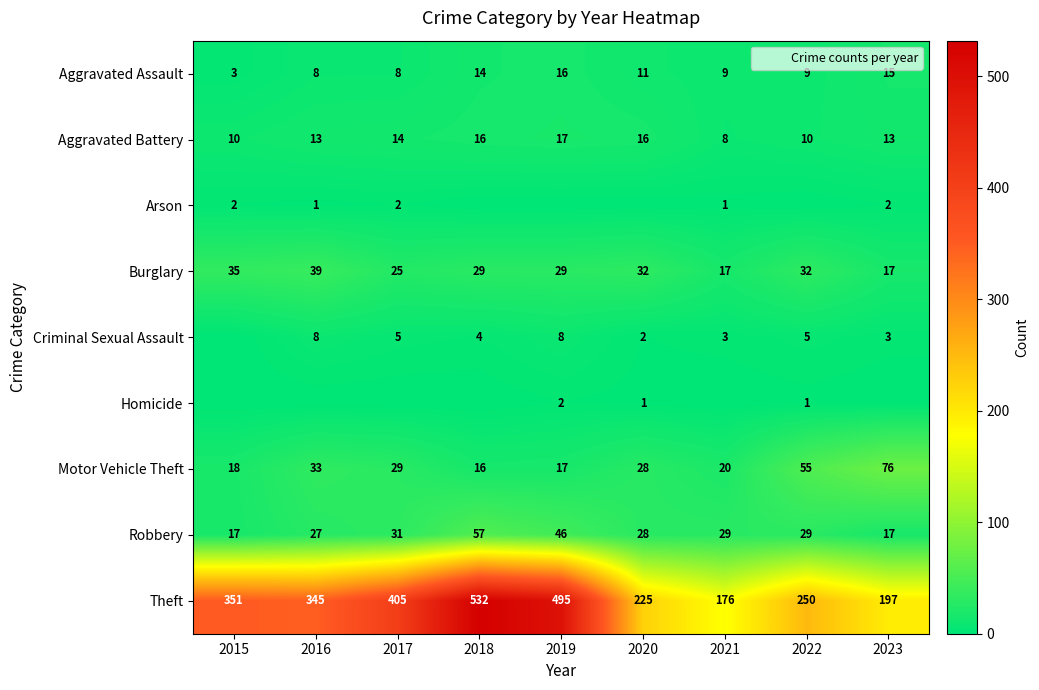

Count the Criminal Sexual Assault values in the range 3 to 5.

5